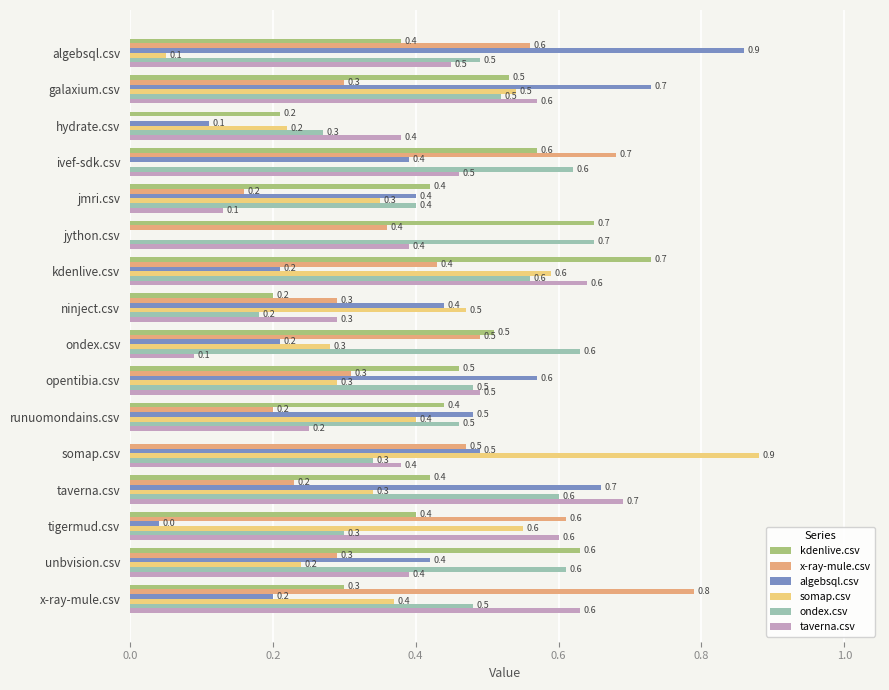

Is it true that somap.csv equals 0.2 at opentibia.csv?

False